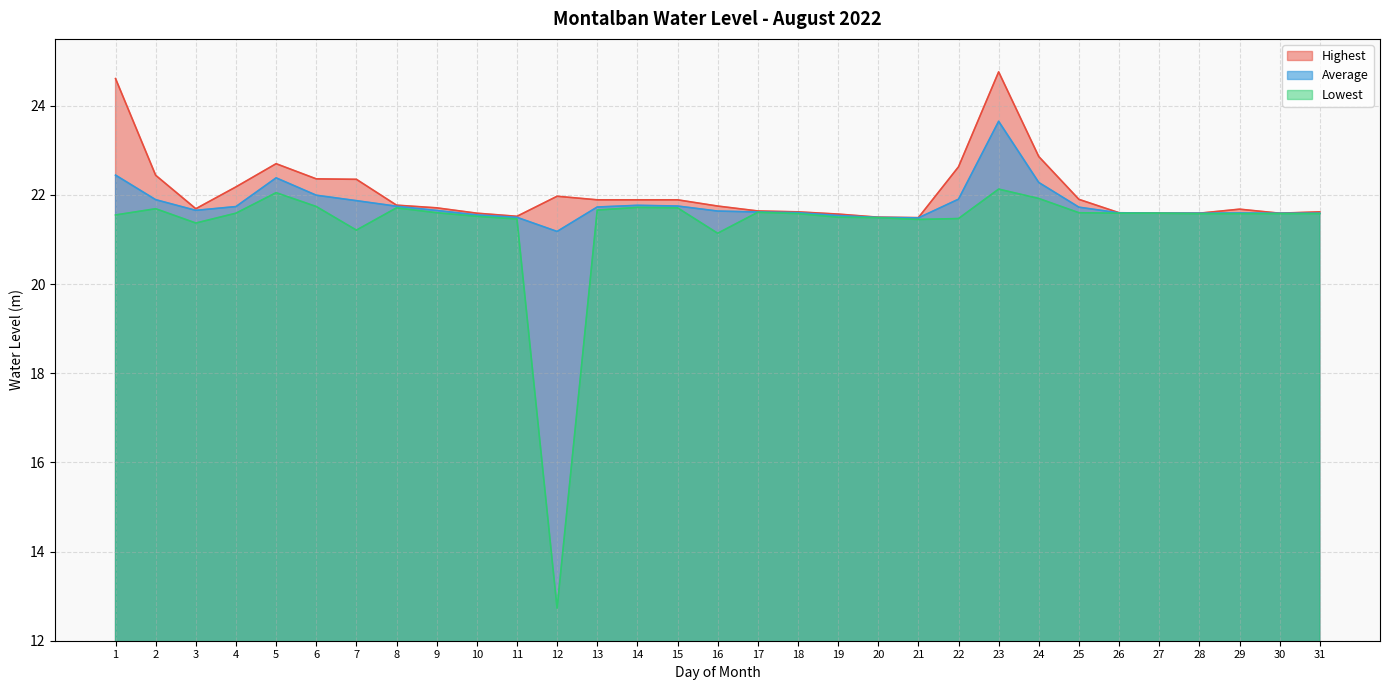

Between 22 and 26, which series saw the biggest shift?

Highest